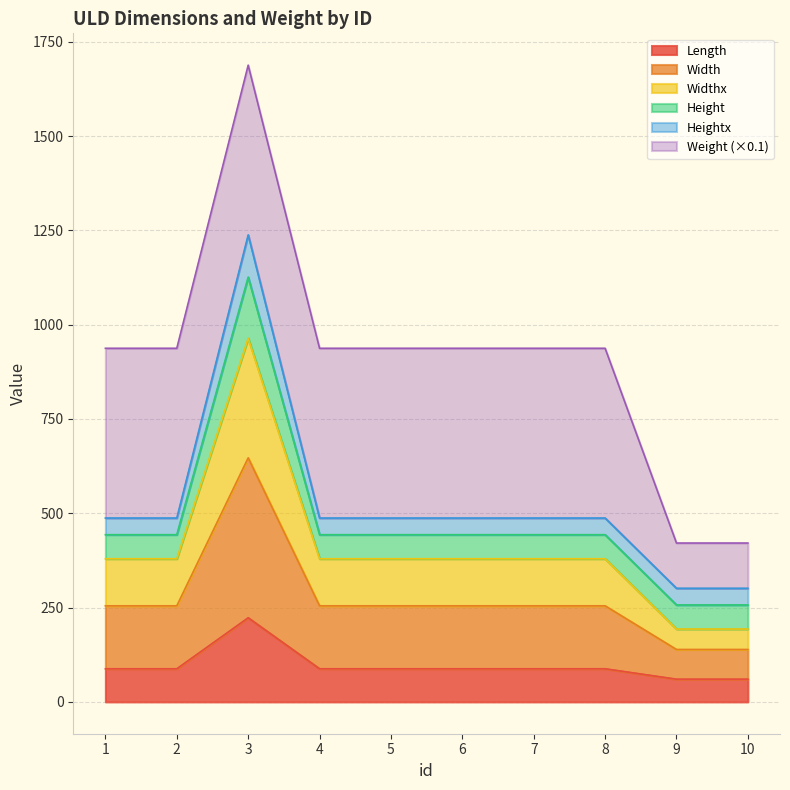

What is the minimum value for Length?

60.2